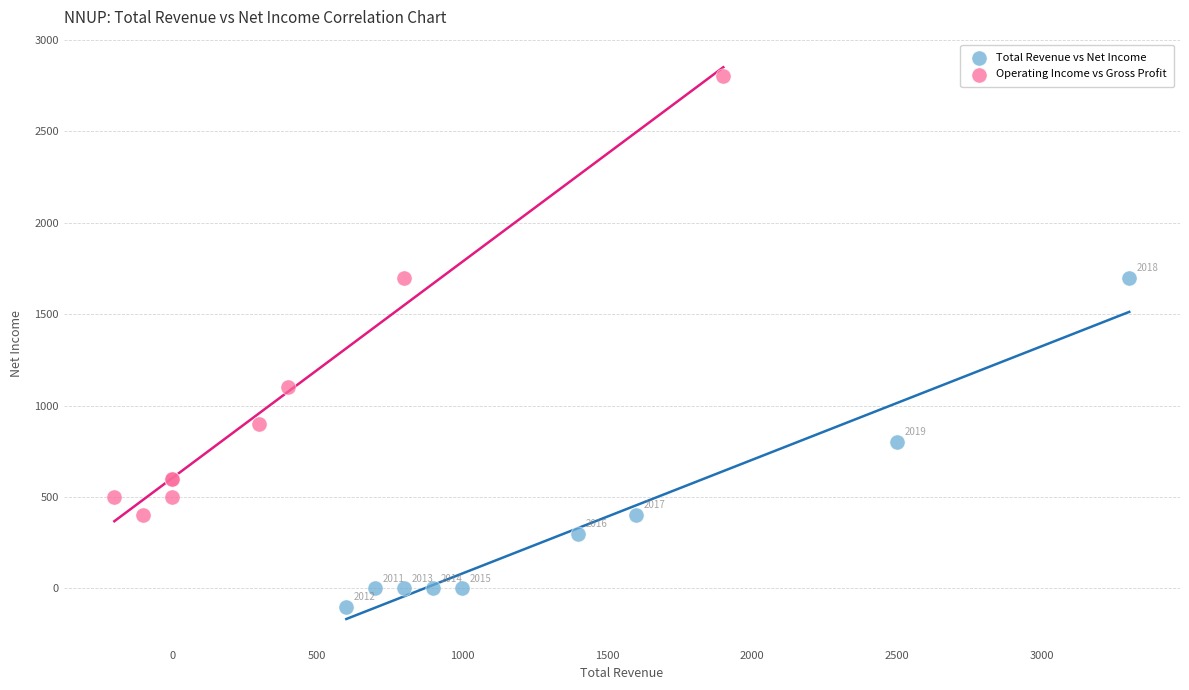

What are all the series names shown in the legend?

Total Revenue vs Net Income, Operating Income vs Gross Profit